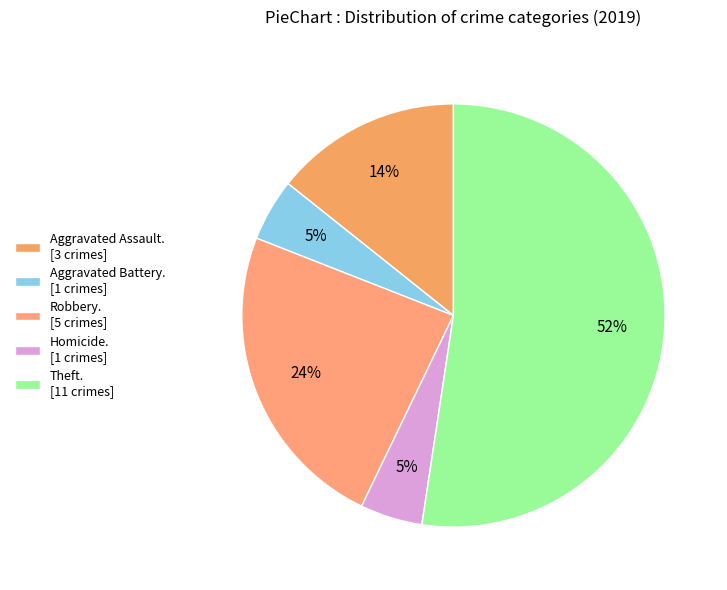

How many segments does this pie chart have?

5